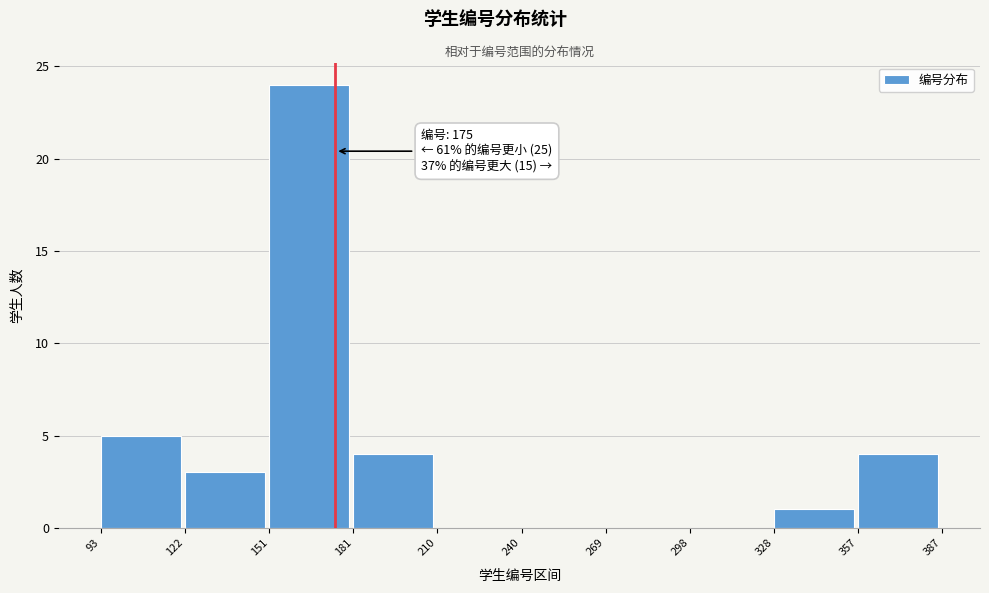

Which range on the x-axis has the tallest bar?

151 to 181